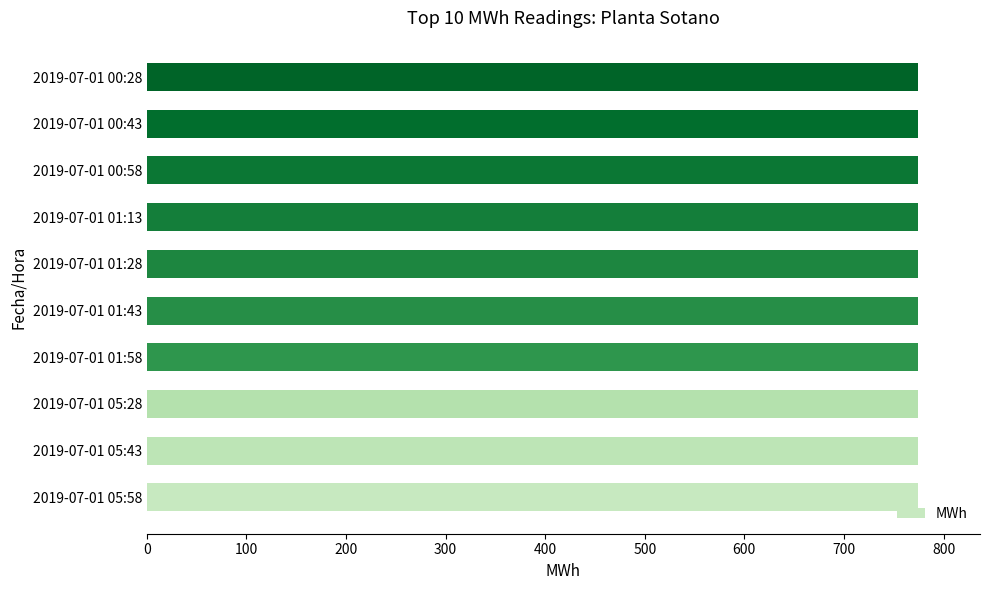

What is the sum of the values at 2019-07-01 01:28 and 2019-07-01 00:28?

1548.9